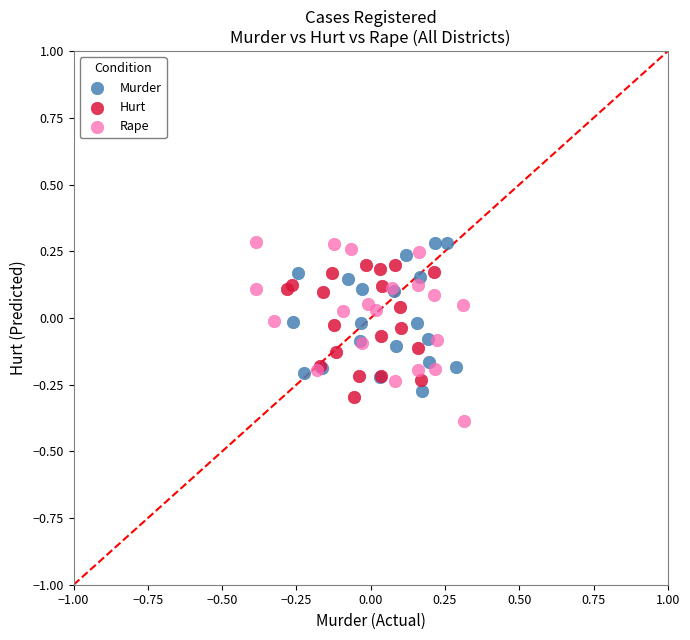

Which series contains the lowest Y value?

Rape